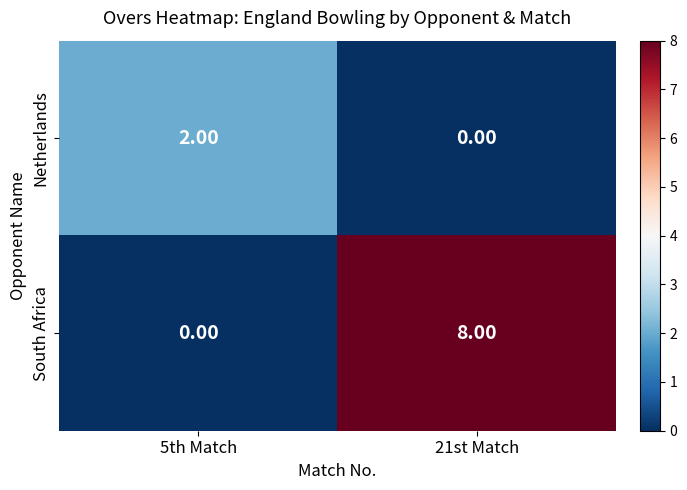

List the labels in order of Netherlands value, largest first.

5th Match, 21st Match